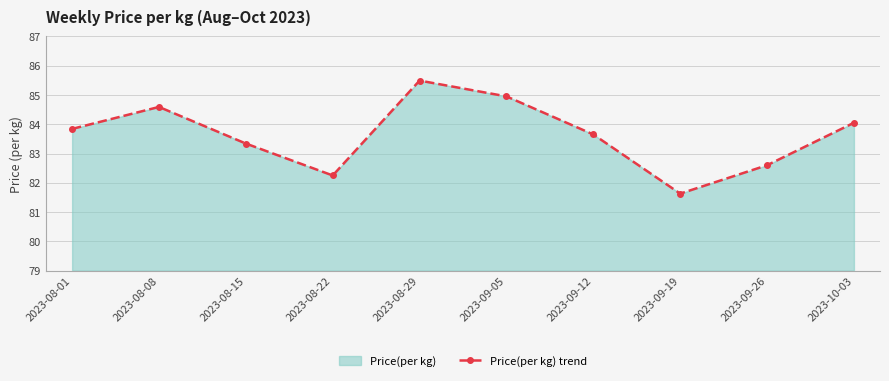

List the labels in order of value, smallest first.

2023-09-19, 2023-08-22, 2023-09-26, 2023-08-15, 2023-09-12, 2023-08-01, 2023-10-03, 2023-08-08, 2023-09-05, 2023-08-29